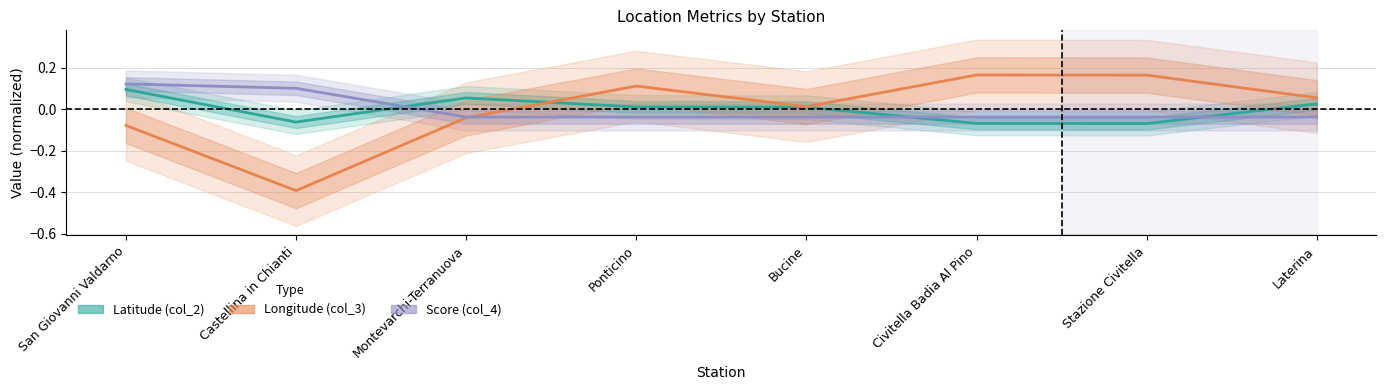

The value of col_4 at Ponticino is -0.0. True or false?

True